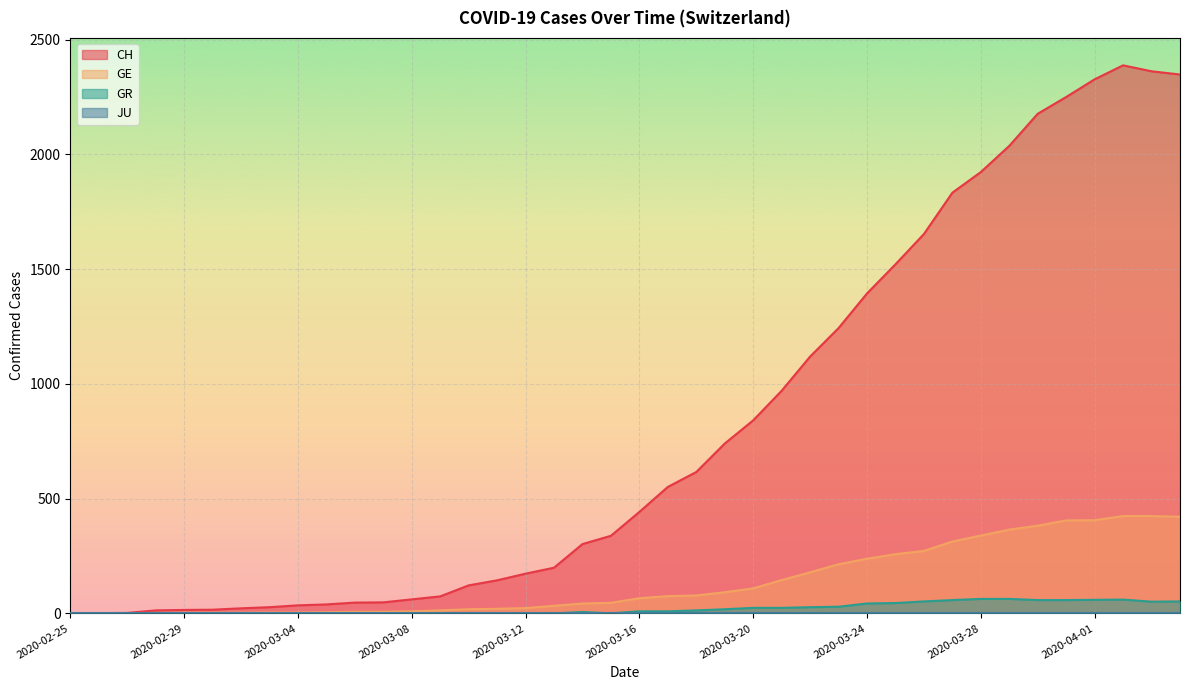

True or false: GE and CH cross at least once.

False